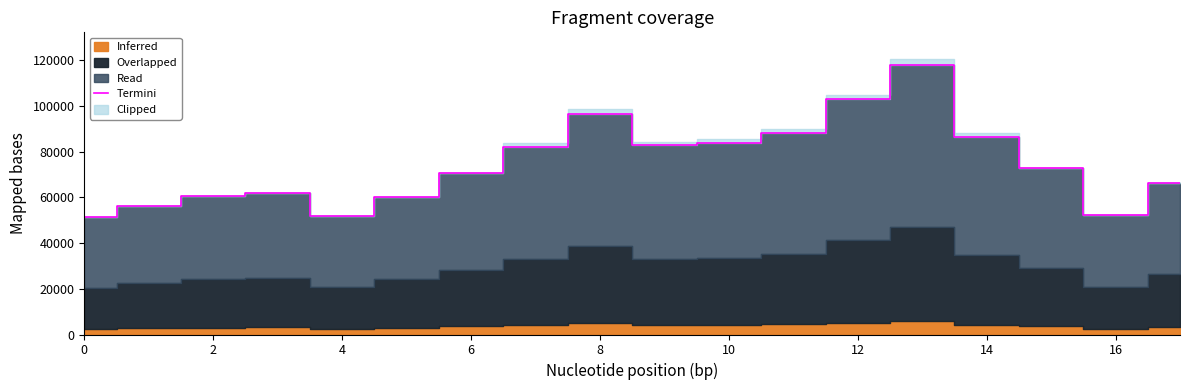

What is the minimum value for Termini?

51287